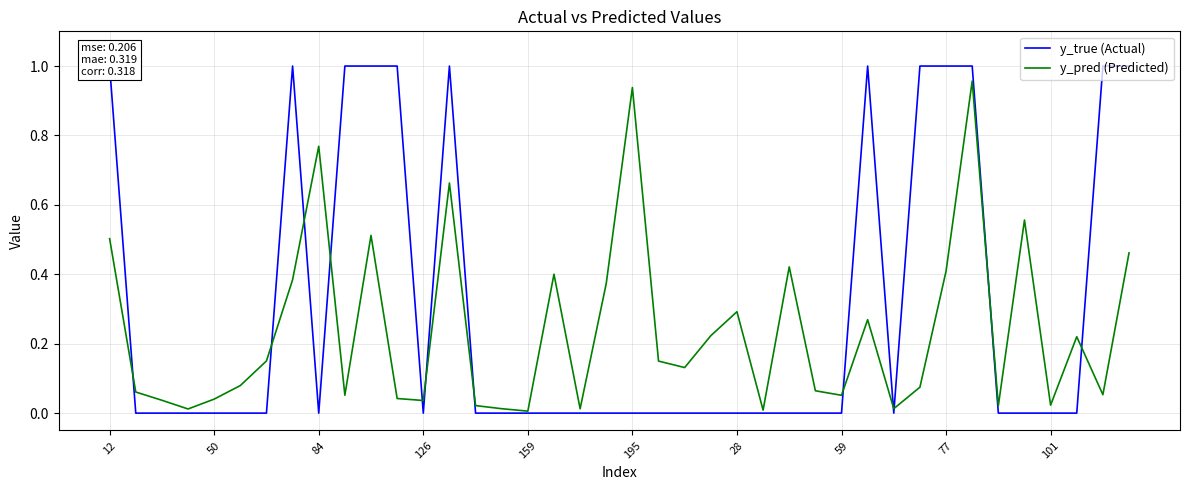

The y_pred (Predicted) series shows 0.4 at 195. True or false?

False